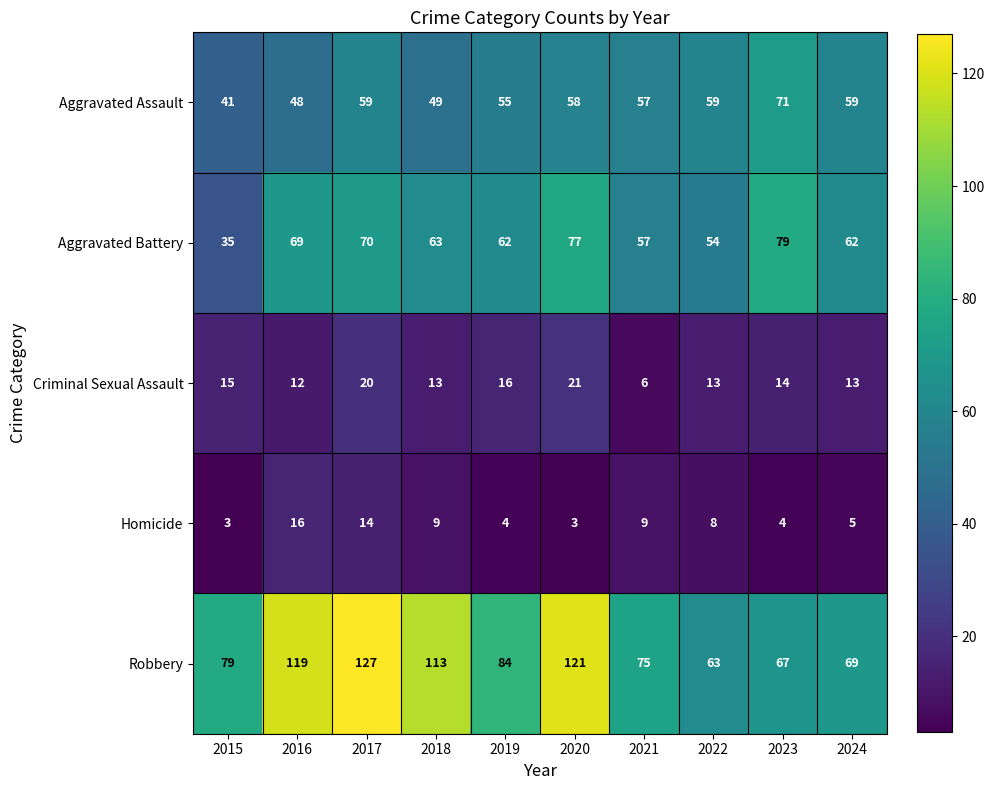

Rank the series by their maximum value, from highest to lowest.

Robbery, Aggravated Battery, Aggravated Assault, Criminal Sexual Assault, Homicide